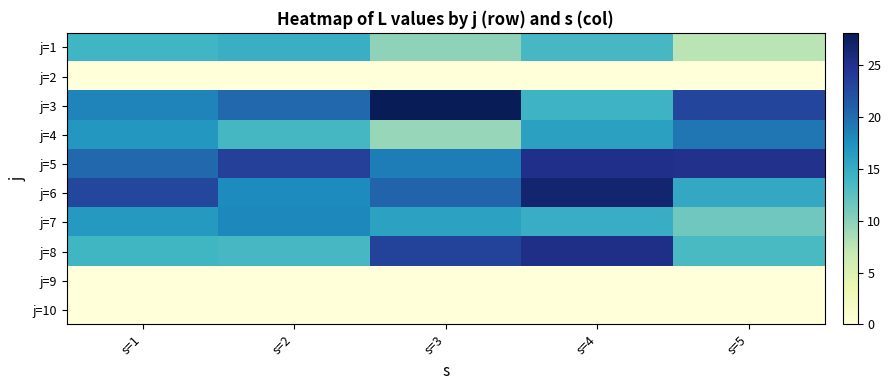

How many series are shown in this chart?

10